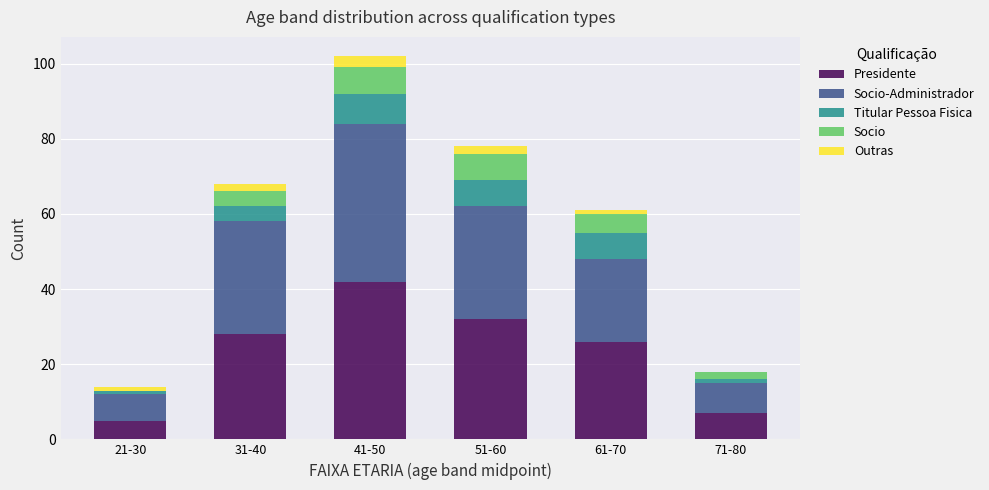

Reading right to left, list the values for the Presidente series.

71-80=7	61-70=26	51-60=32	41-50=42	31-40=28	21-30=5